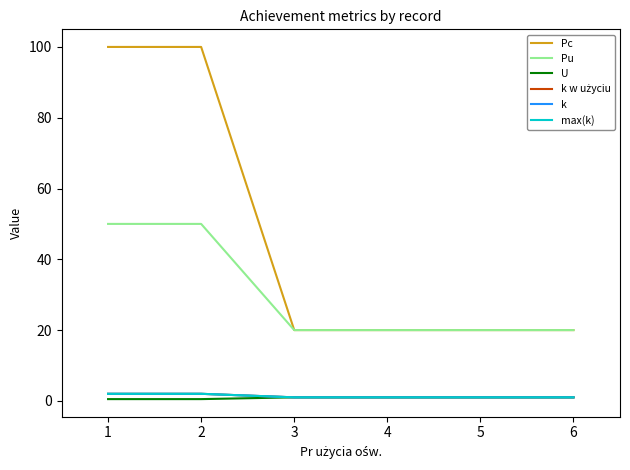

What value does the Pu series have at 6?

20.0